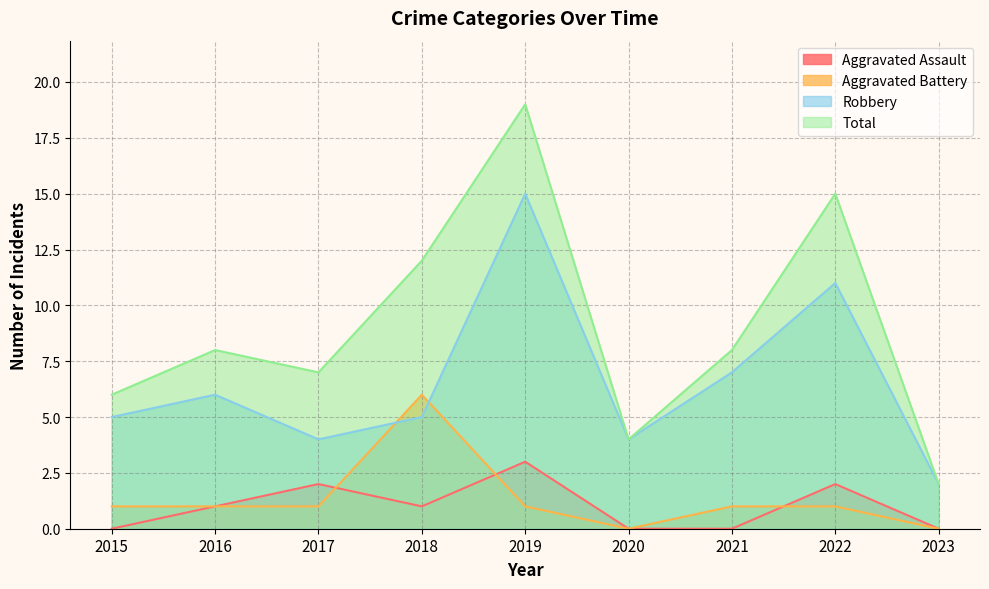

What is the difference between the second highest and second lowest values in the Robbery series?

7